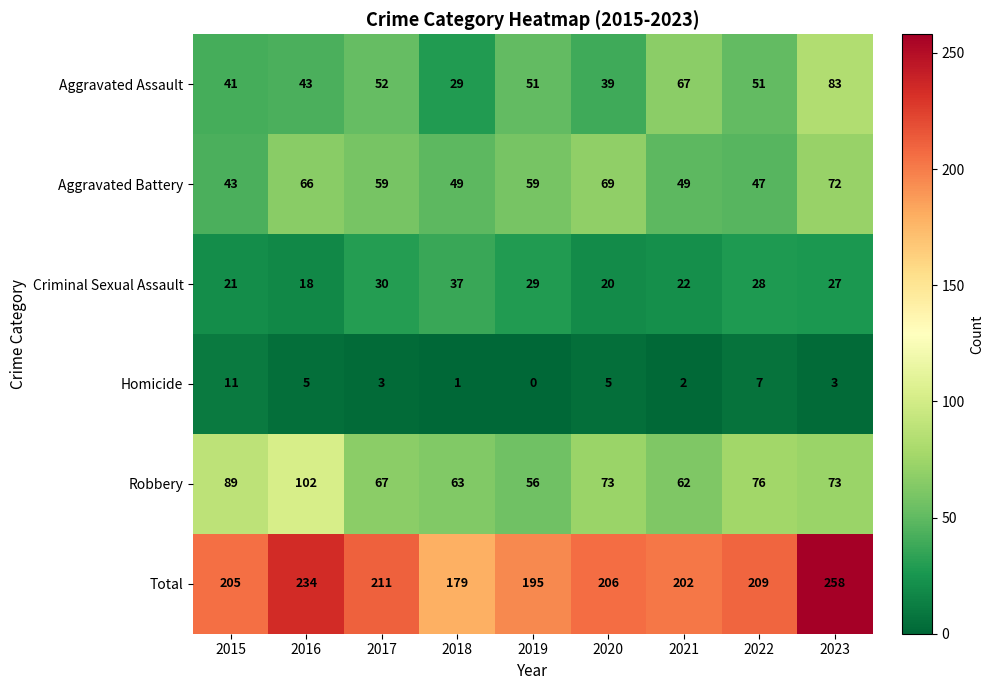

List the series in order of their peak value, lowest first.

Homicide, Criminal Sexual Assault, Aggravated Battery, Aggravated Assault, Robbery, Total